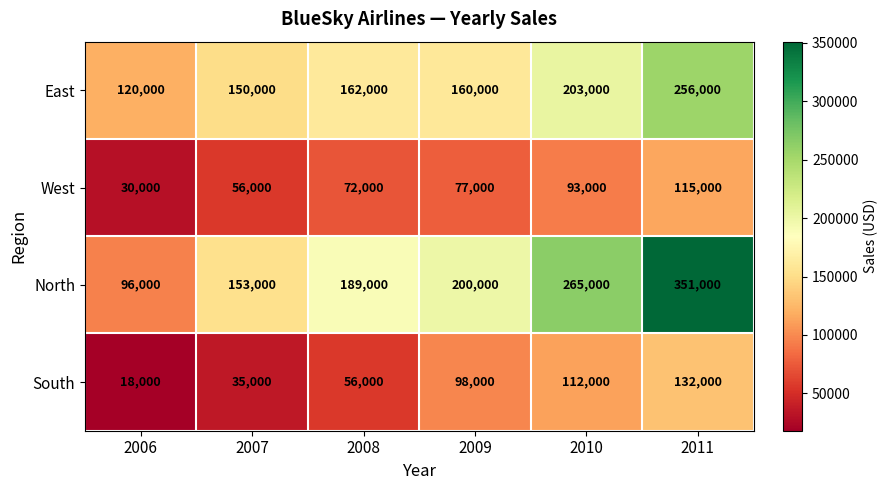

How many West values are between 56000 and 93000?

4